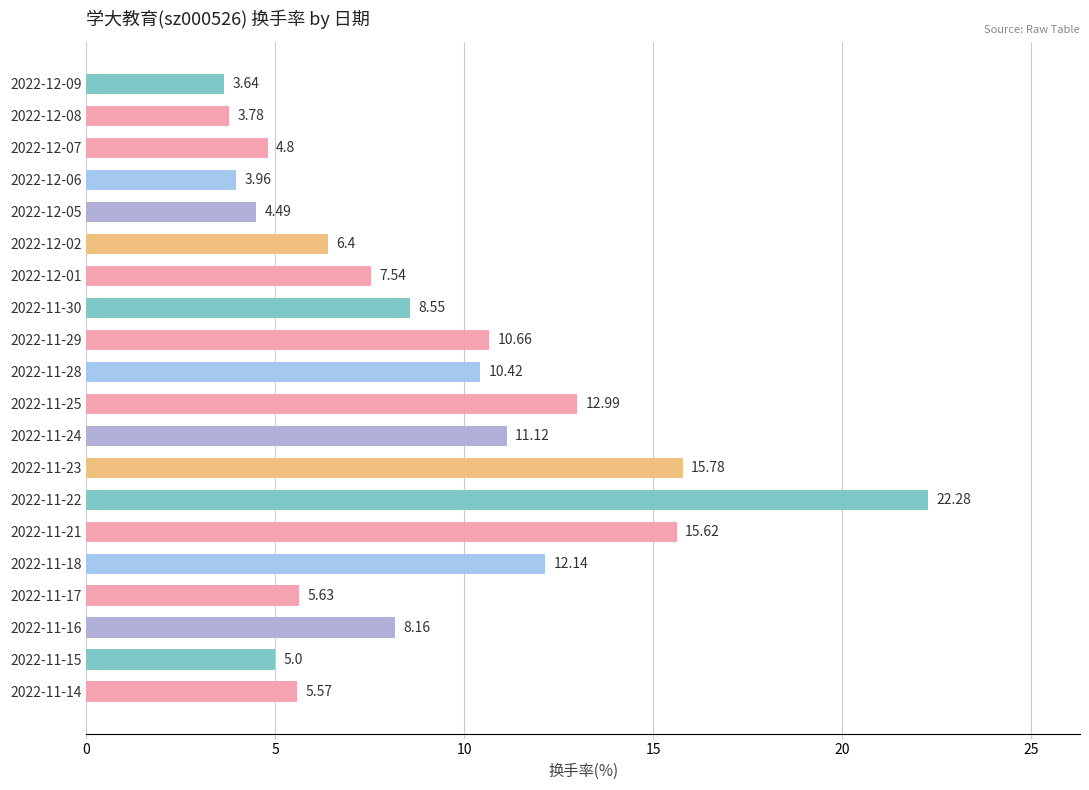

Count the number of values greater than 8.

10